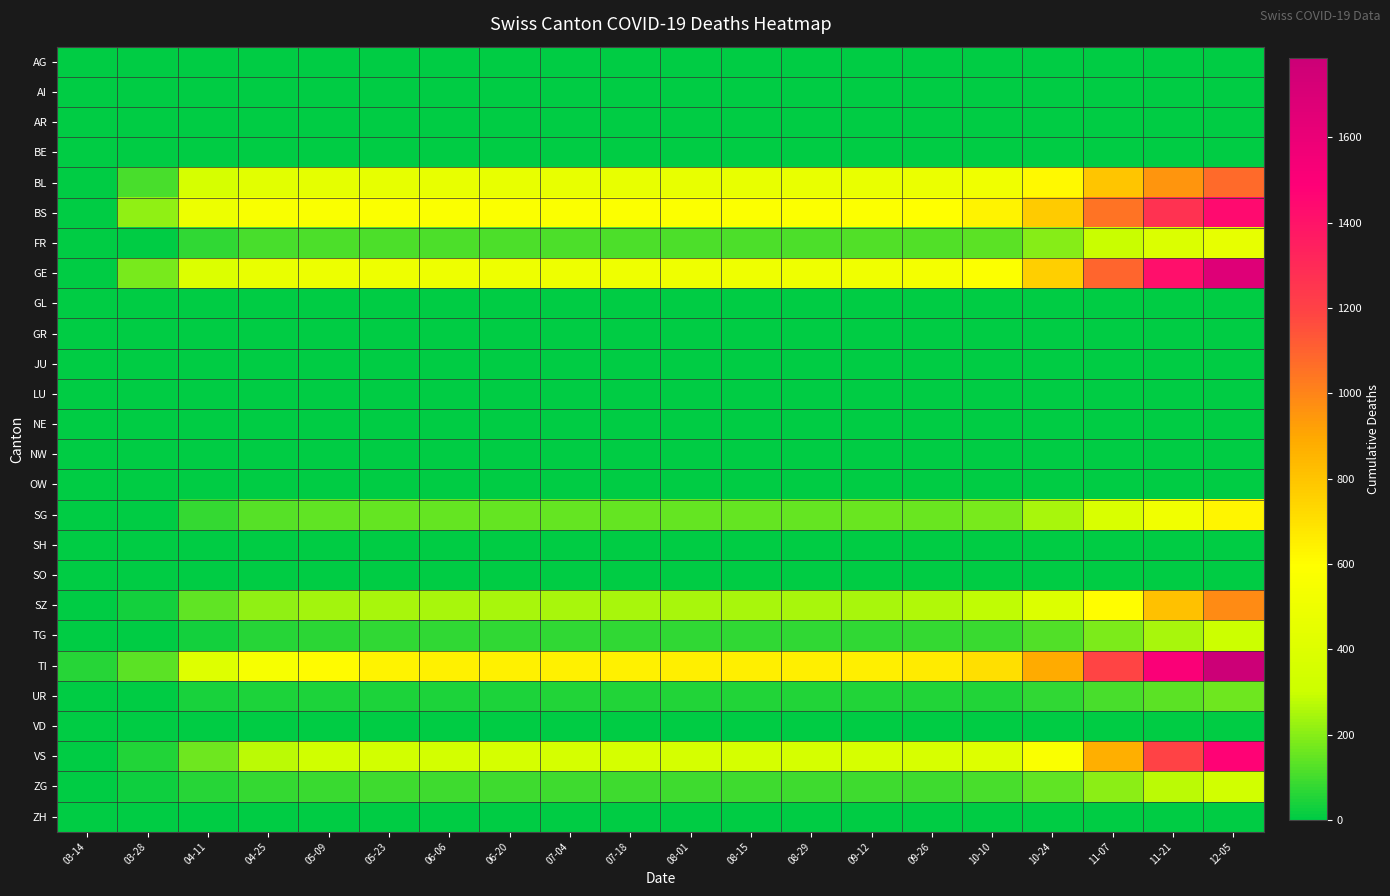

Rank the series by their maximum value, from highest to lowest.

TI, GE, VS, BS, BL, SZ, SG, FR, ZG, TG, UR, AG, AI, AR, BE, GL, GR, JU, LU, NE, NW, OW, SH, SO, VD, ZH